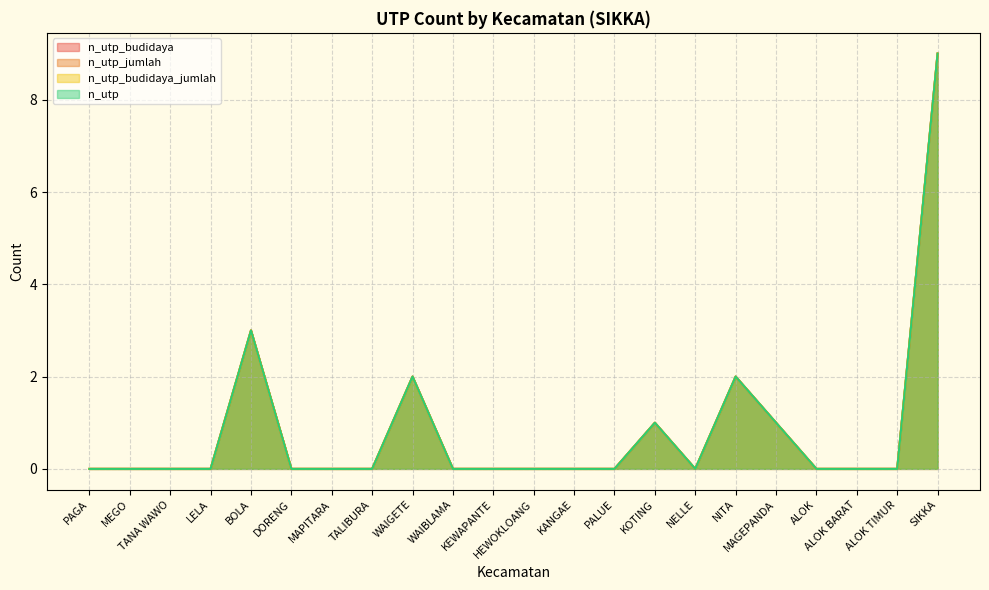

True or false: n_utp and n_utp_budidaya_jumlah cross at least once.

False